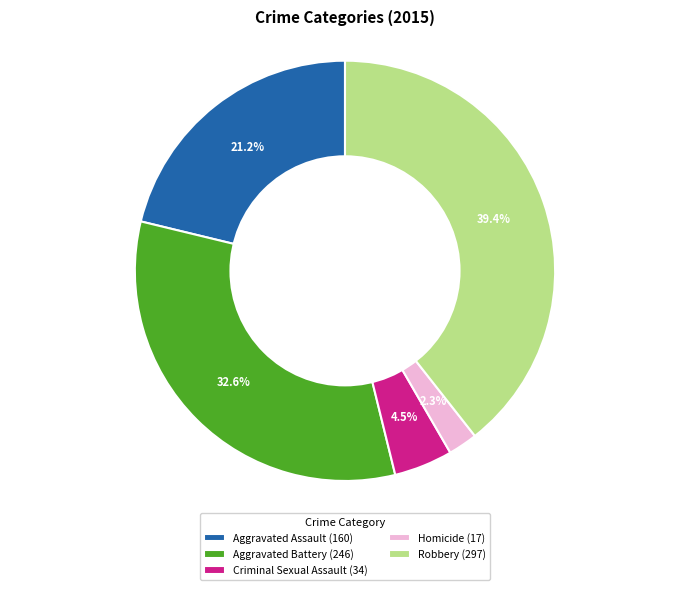

Do Aggravated Battery (246) and Robbery (297) together represent more than half of the pie?

Yes